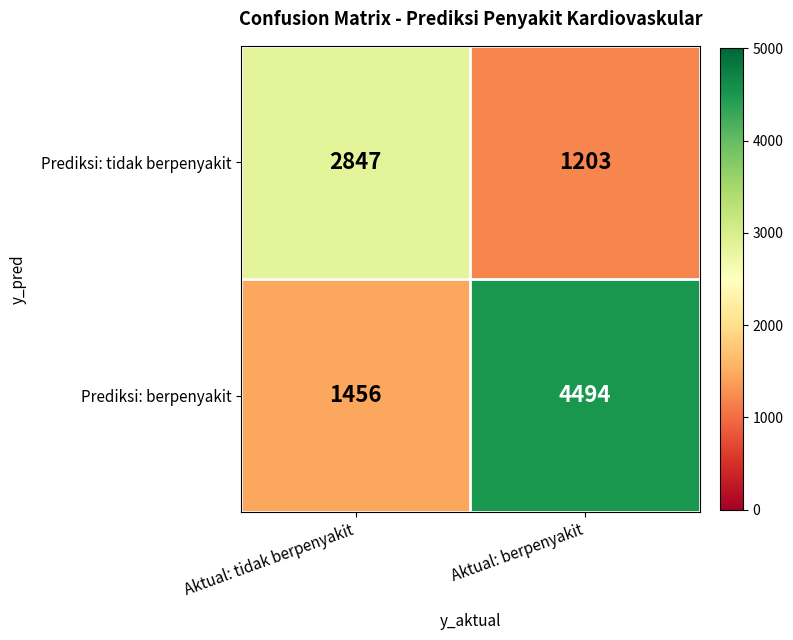

True or false: Prediksi: berpenyakit has a value of 865 at Aktual: tidak berpenyakit.

False